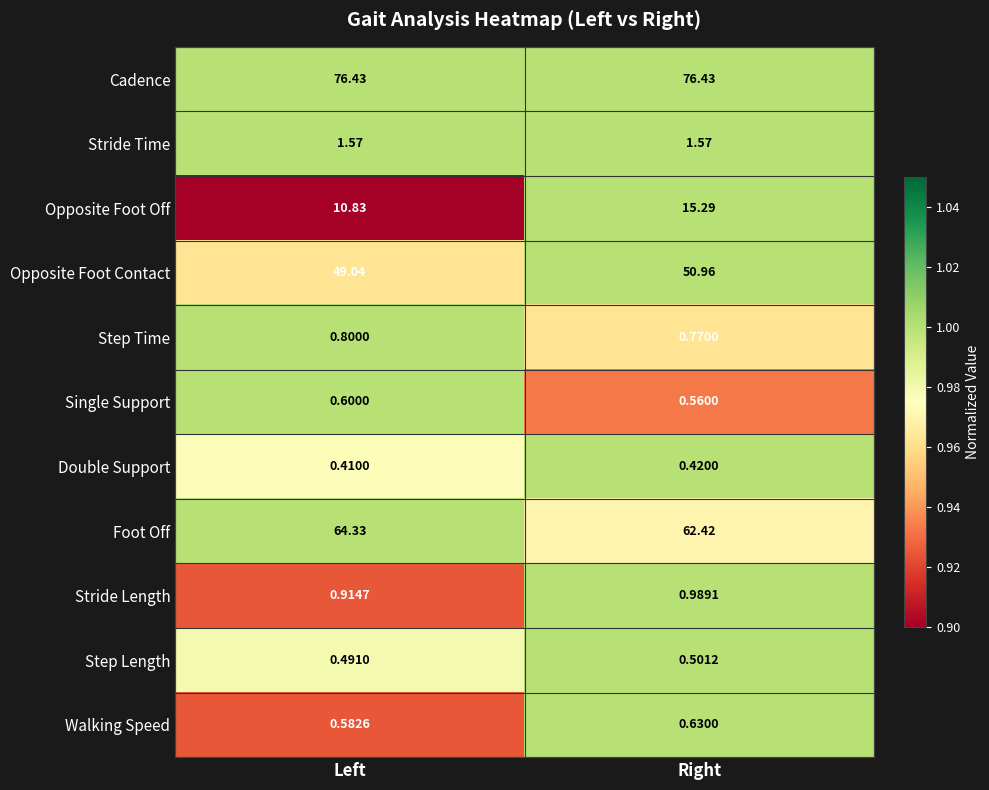

Which series has the largest total across all categories?

Cadence